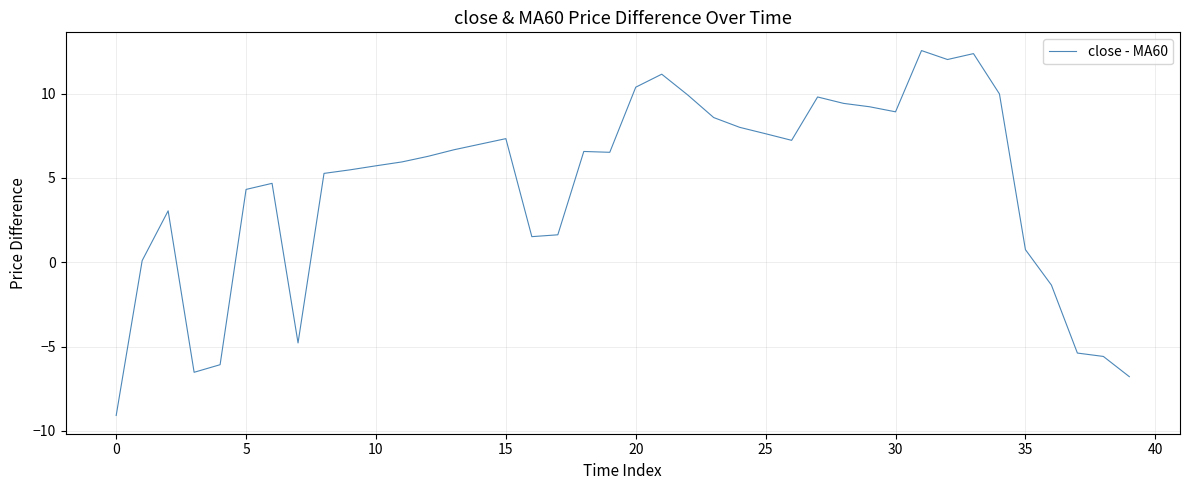

What is the minimum value shown in the chart?

-9.1